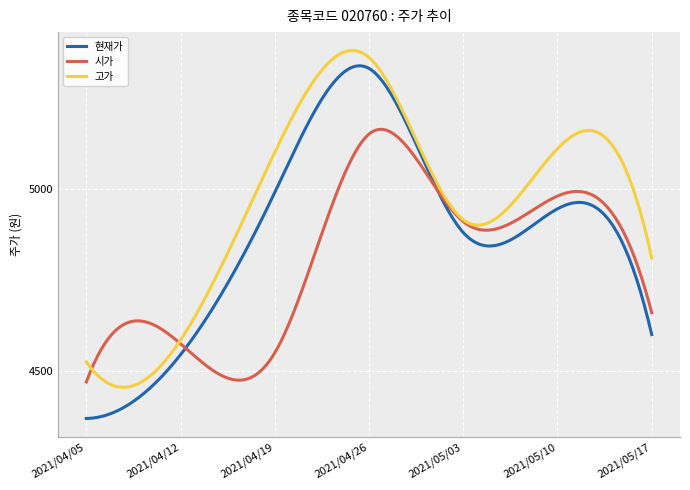

What is the greatest value displayed?

5379.2